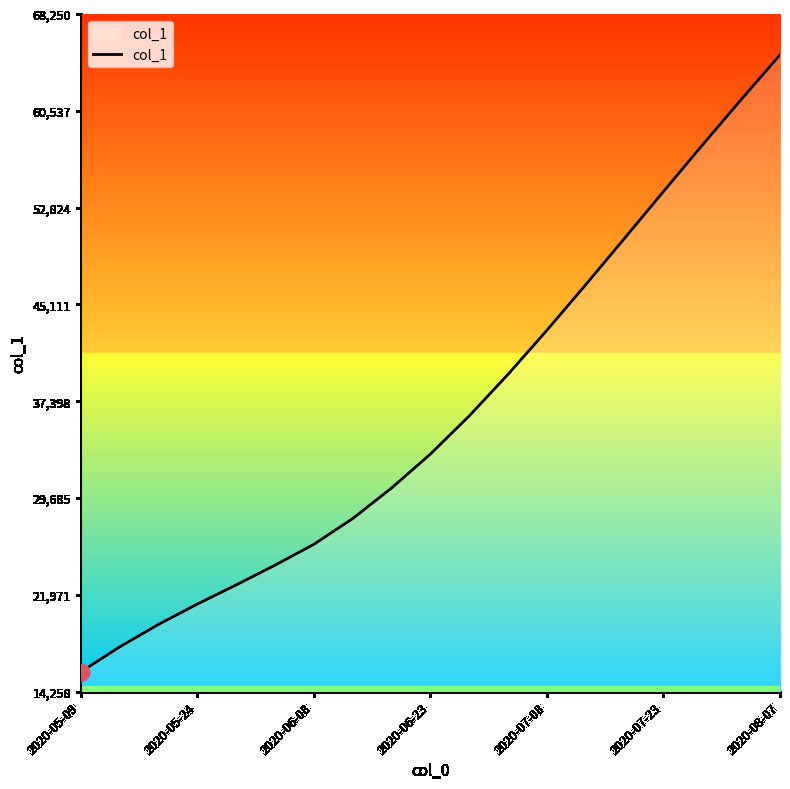

What is the maximum value shown in the chart?

65000.0